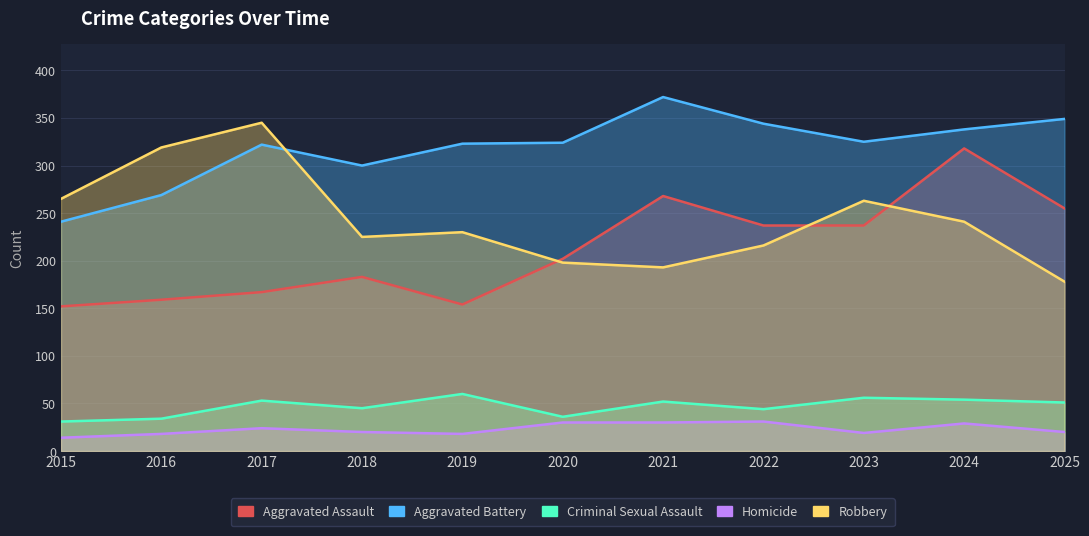

What is the difference between the second highest and minimum values in the Criminal Sexual Assault series?

25